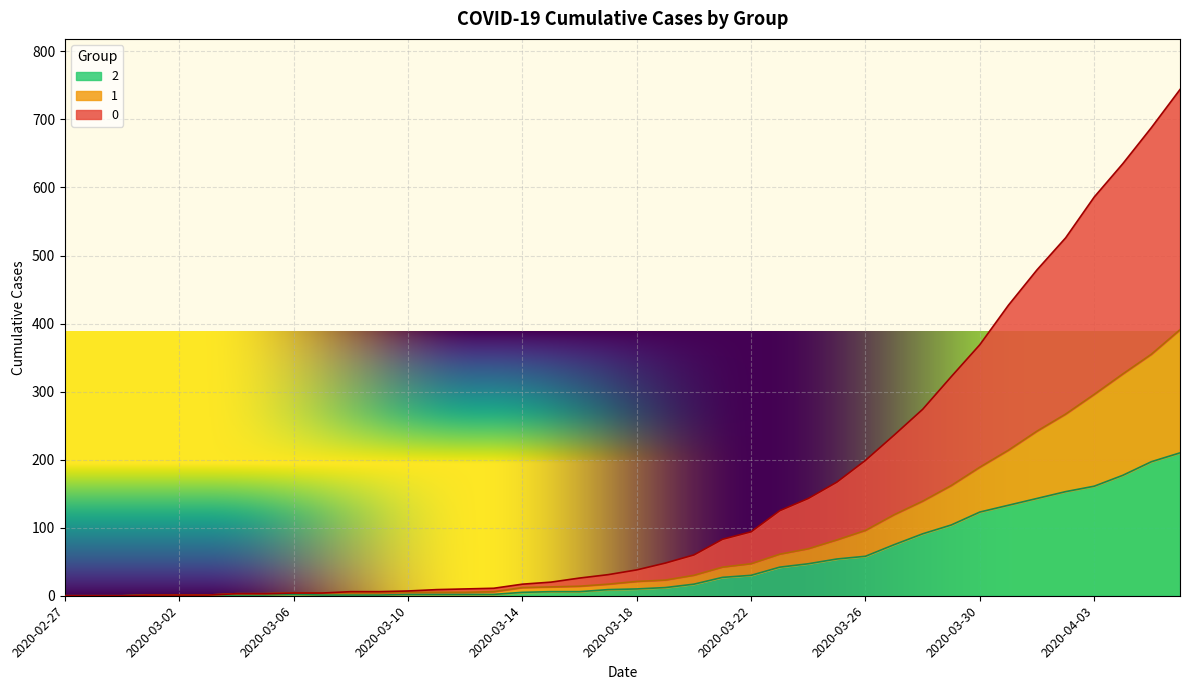

The 0 series shows 586 at 2020-04-03. True or false?

True